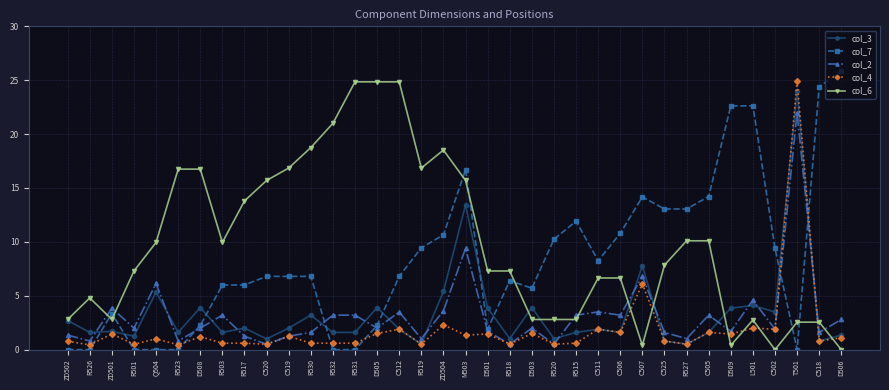

Where is the first local maximum for col_6?

R526